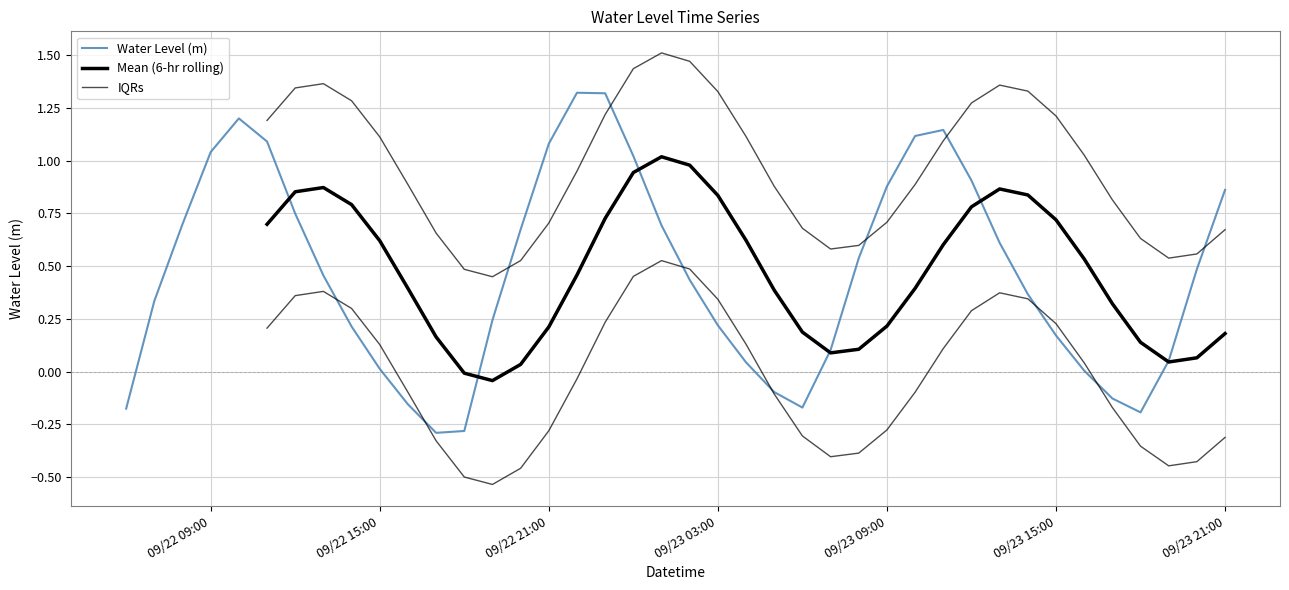

What is the difference between the second highest and second lowest values?

1.6